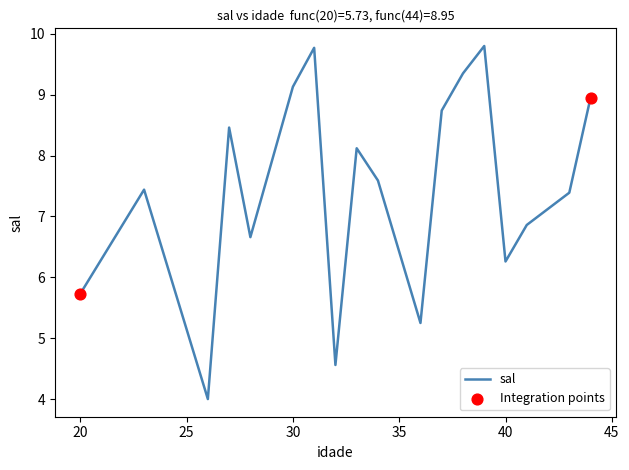

What is the difference between the maximum and minimum values?

5.8